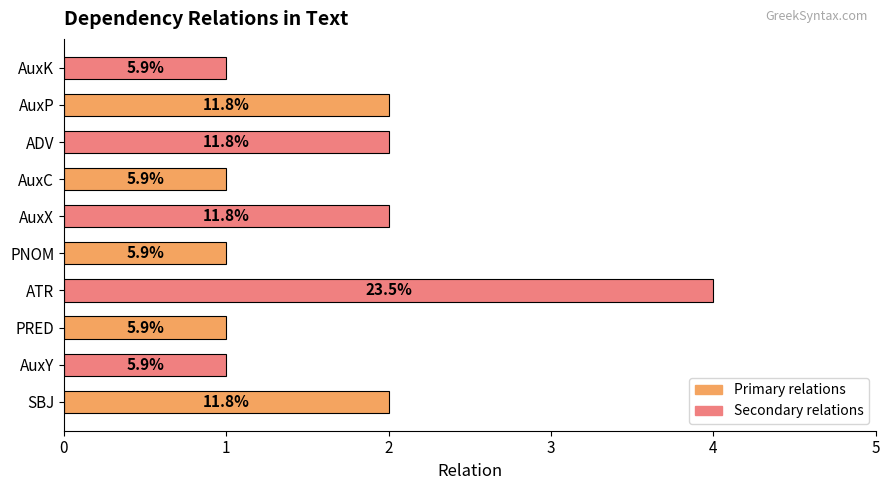

How many bars are there in total?

10